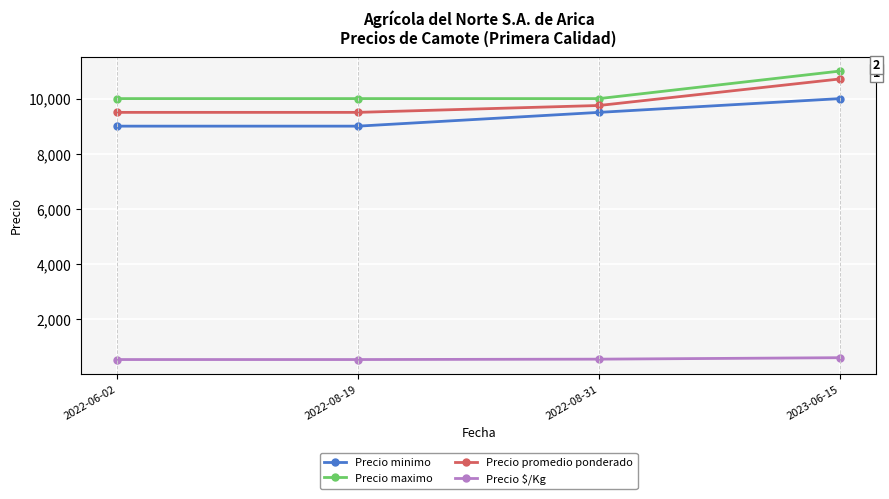

What is the total value across all series at 2023-06-15?

32309